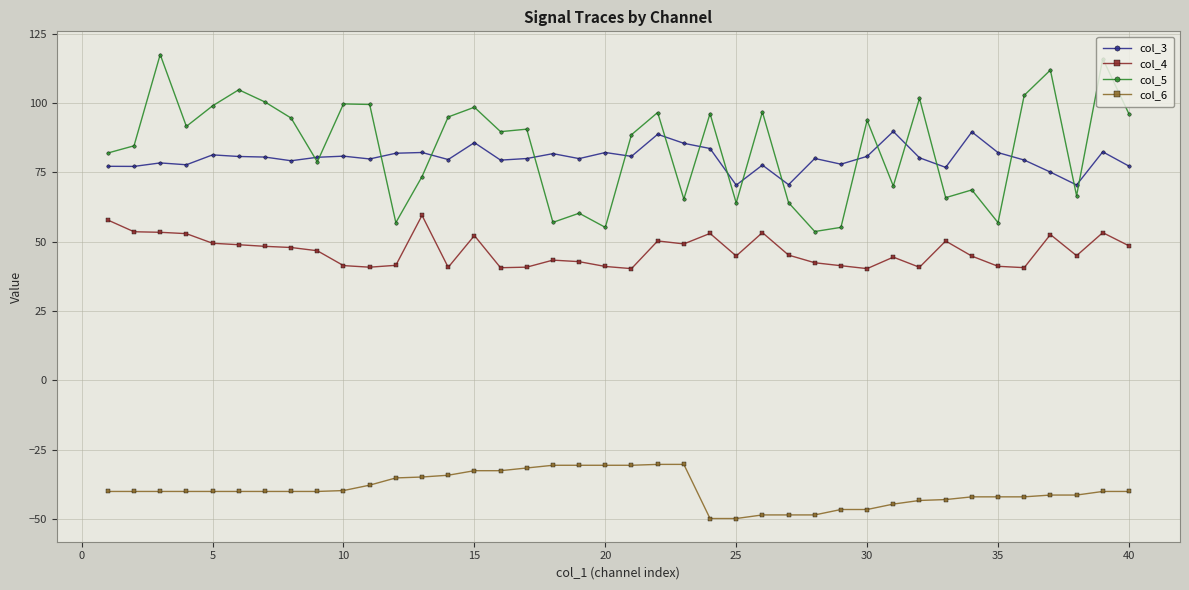

Does the chart display data point markers on the line(s)?

Yes